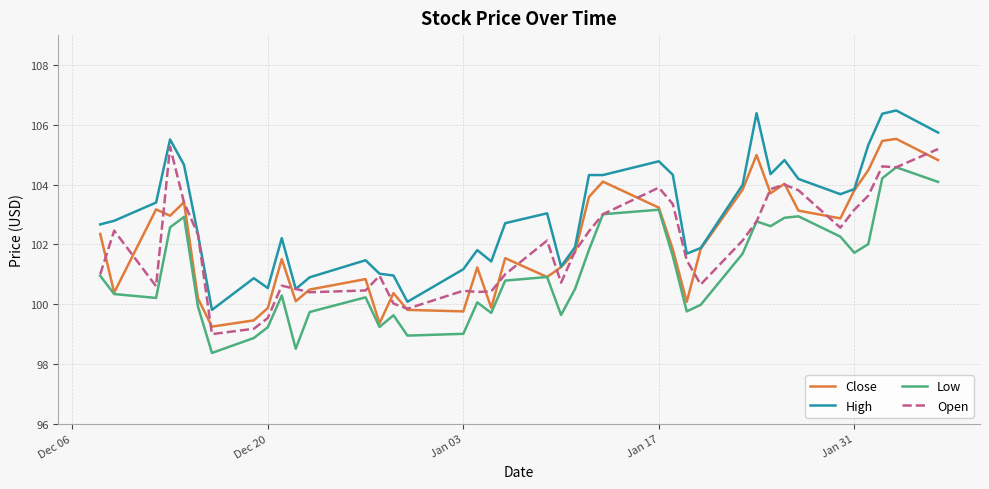

What are all the series names shown in the legend?

Close, High, Low, Open